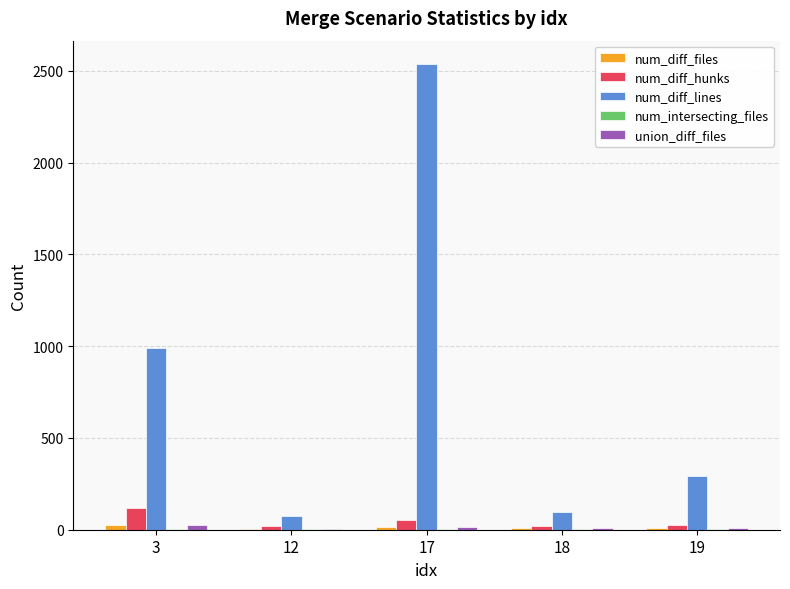

What is the greatest value displayed?

2537